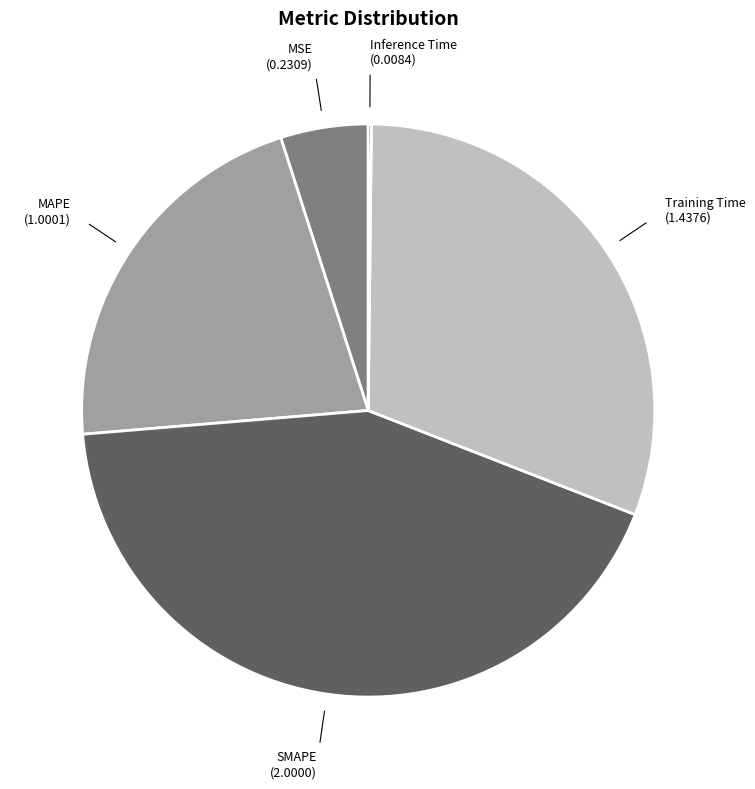

Does any single category account for the majority?

No